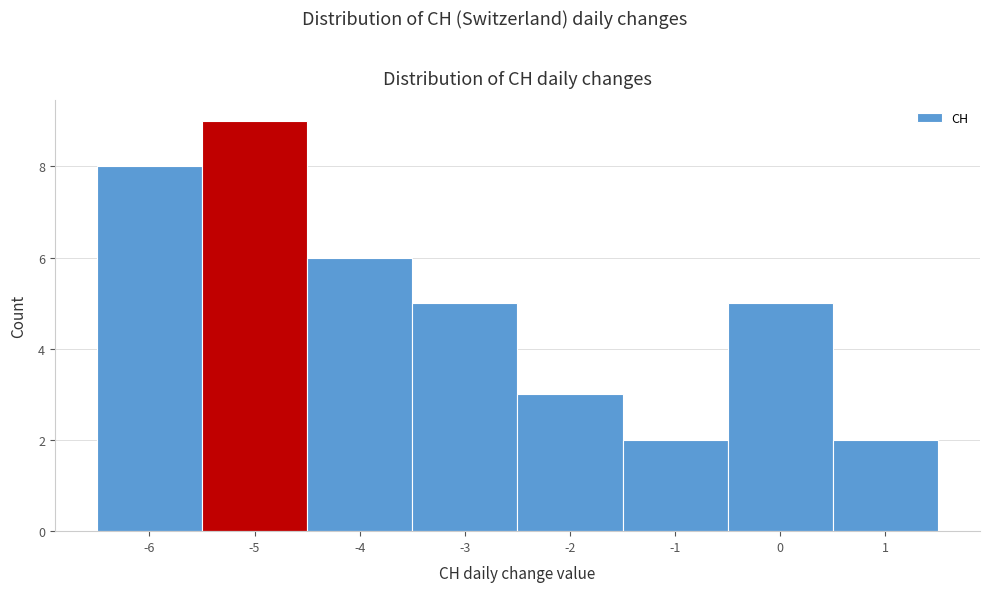

Which range on the x-axis has the tallest bar?

-5.5 to -4.5